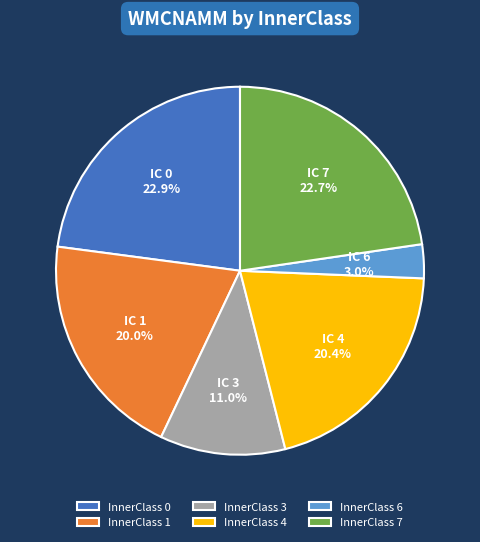

Which has a higher value, InnerClass 0 or InnerClass 6?

InnerClass 0